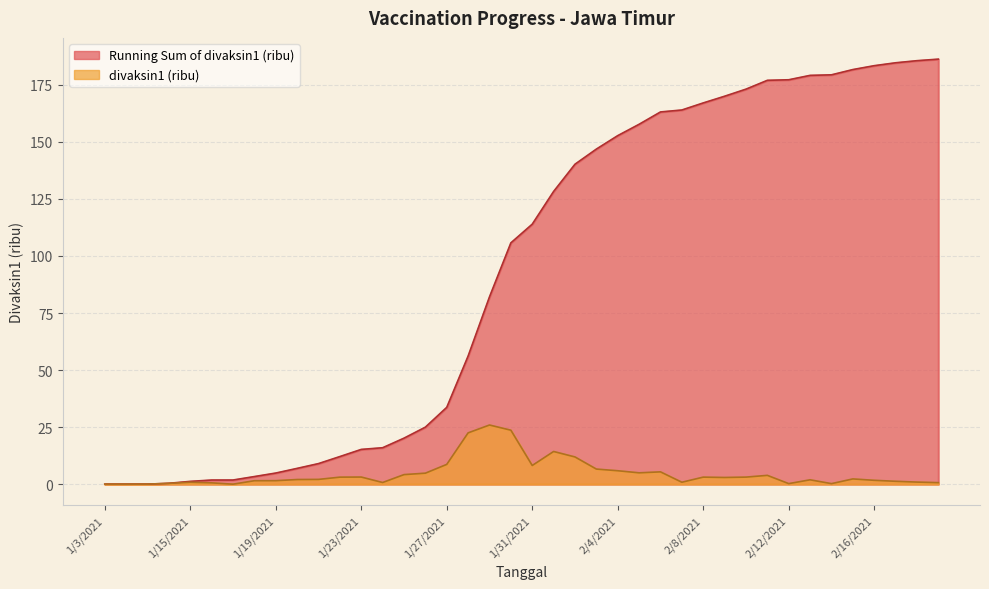

True or false: divaksin1 (ribu) has a value of 0.0 at 1/3/2021.

True